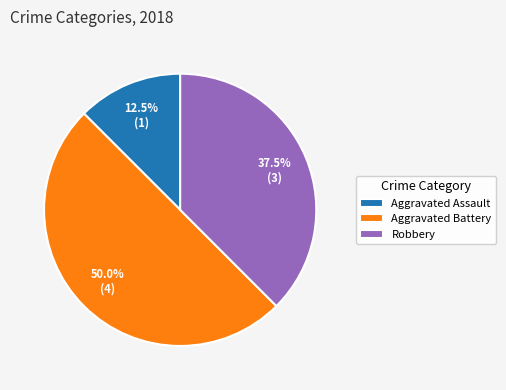

To the nearest percent, what is the average slice percentage?

33%